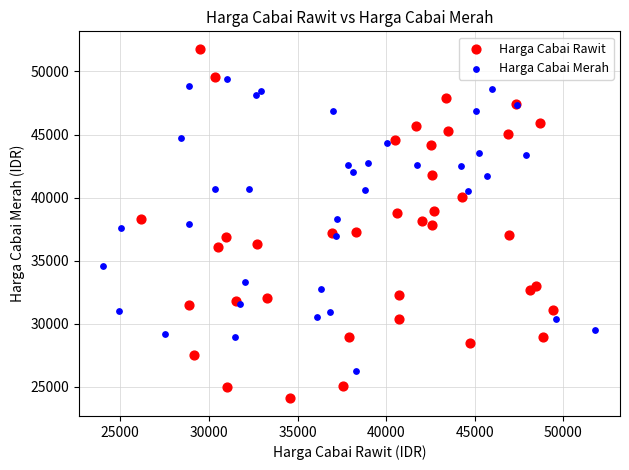

Which series reaches the maximum Y coordinate?

Harga Cabai Rawit